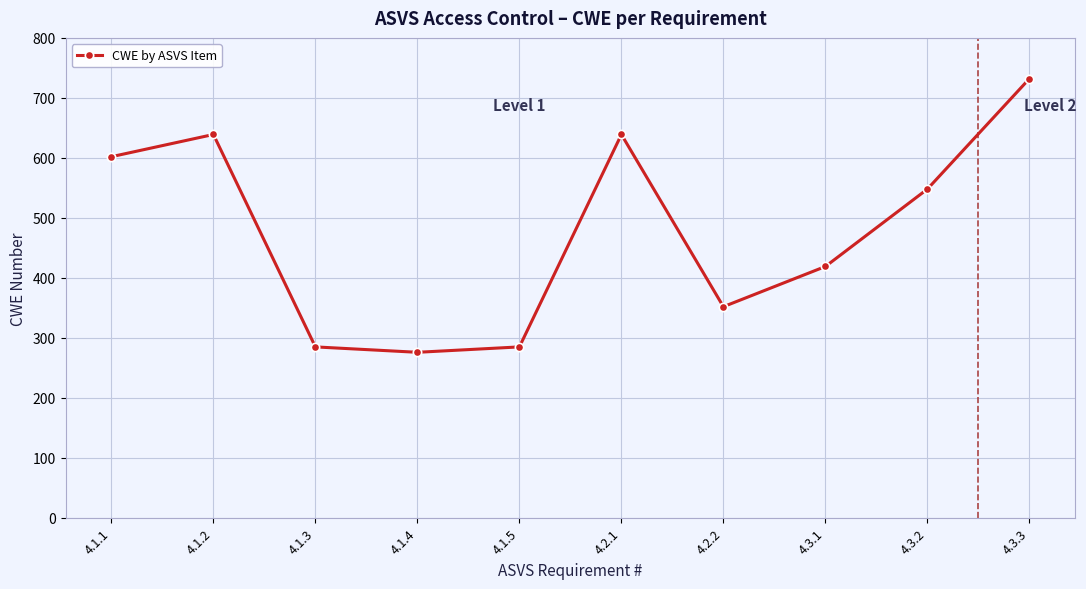

How many distinct data groups are displayed?

1